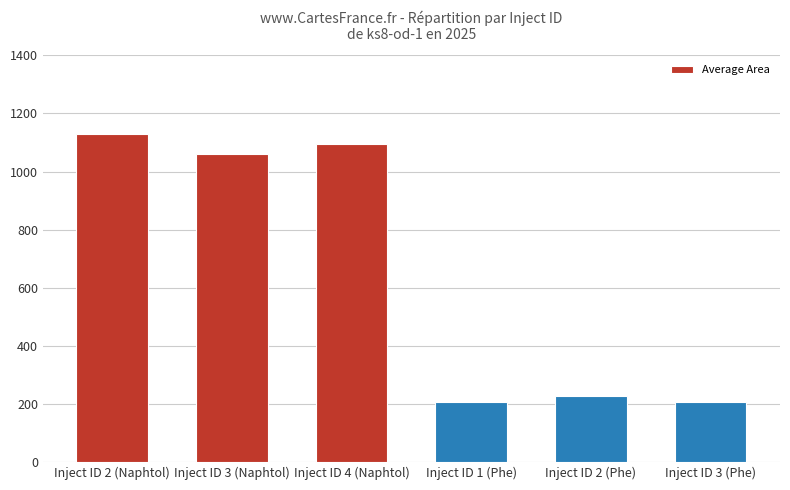

The chart shows a value of 10122461 at Inject ID 1 (Phe). True or false?

False